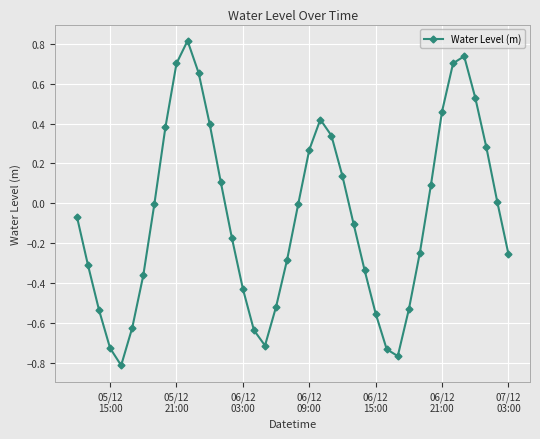

What is the difference between the second highest and minimum values?

1.5